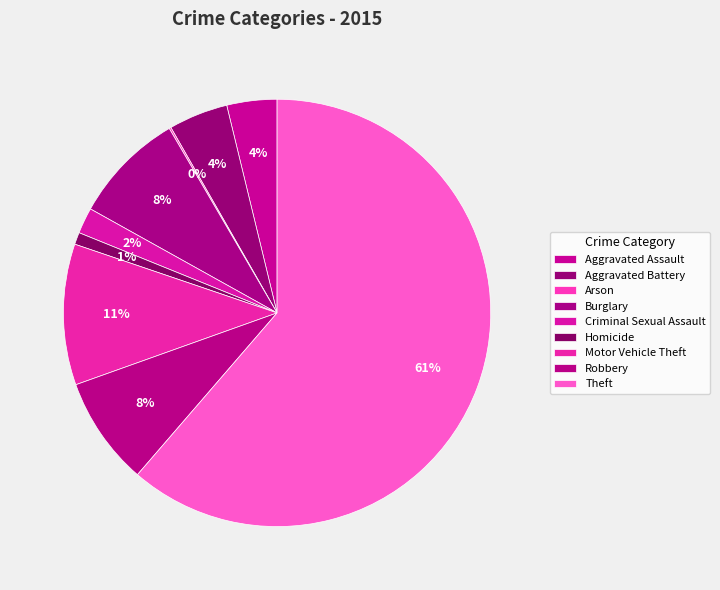

What is the ratio of the value at Aggravated Battery to the value at Motor Vehicle Theft?

0.4